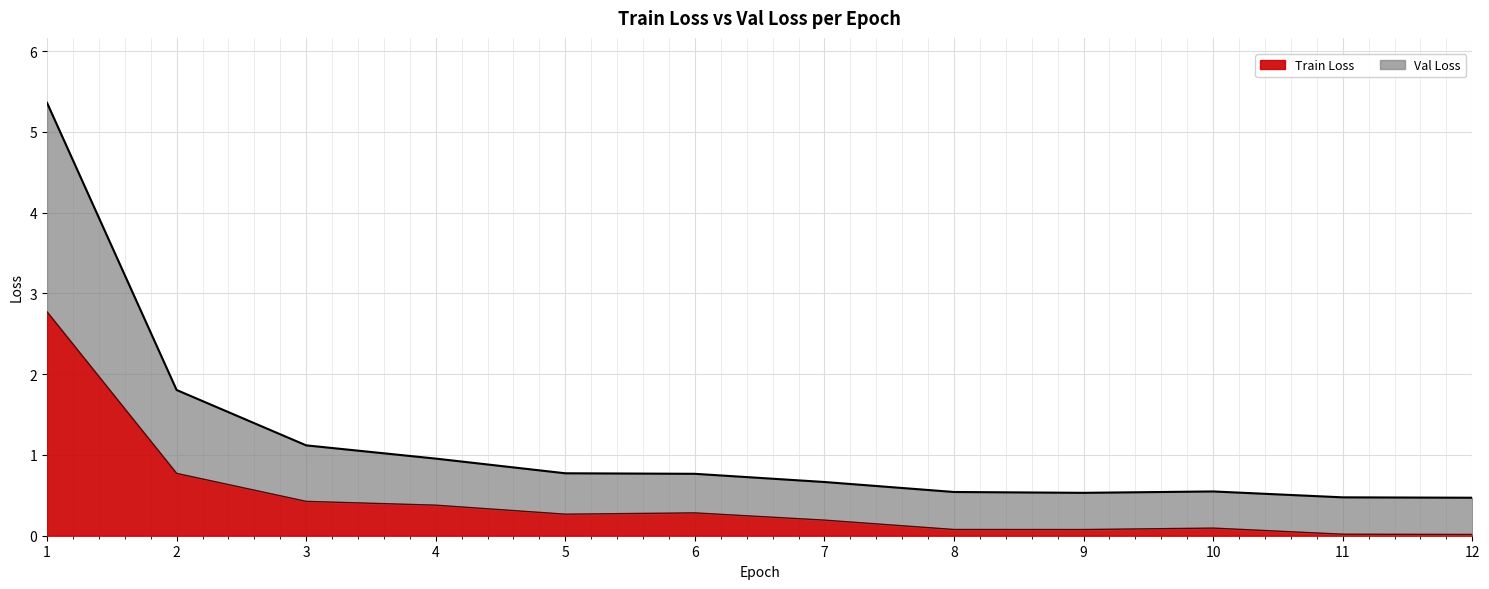

What is the difference between the maximum and minimum values in the Train Loss series?

2.8